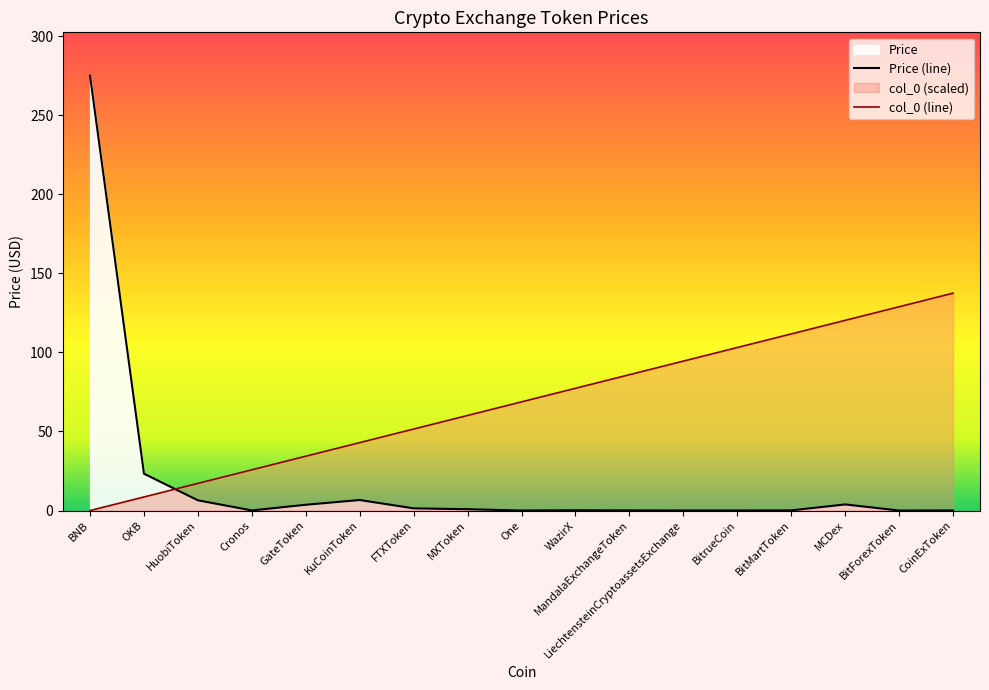

In Price (line), how many points are higher than both neighbors (excluding endpoints)?

3